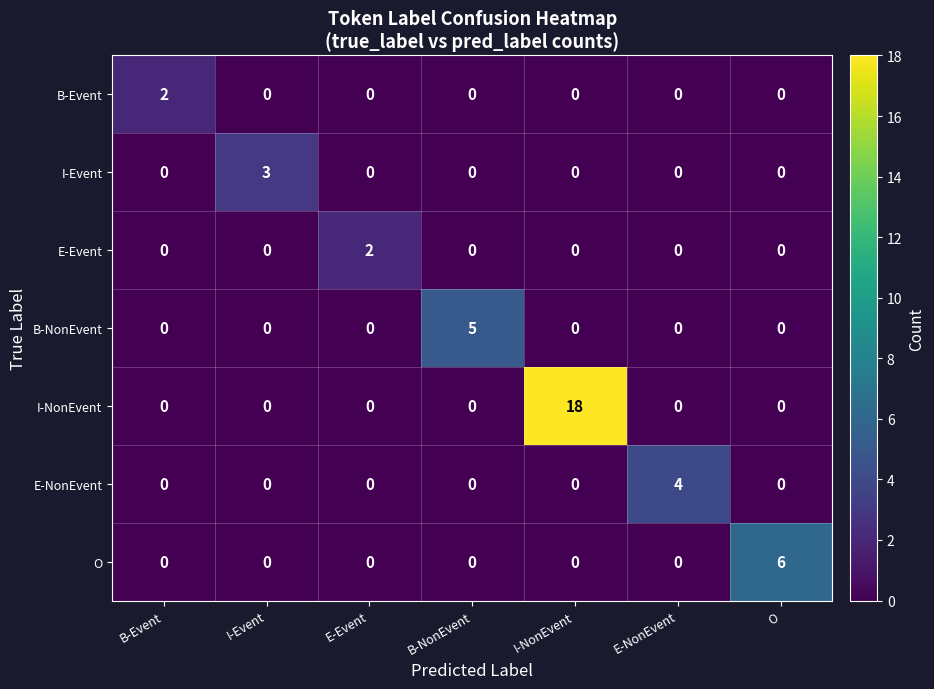

Which series has the widest spread of values?

I-NonEvent